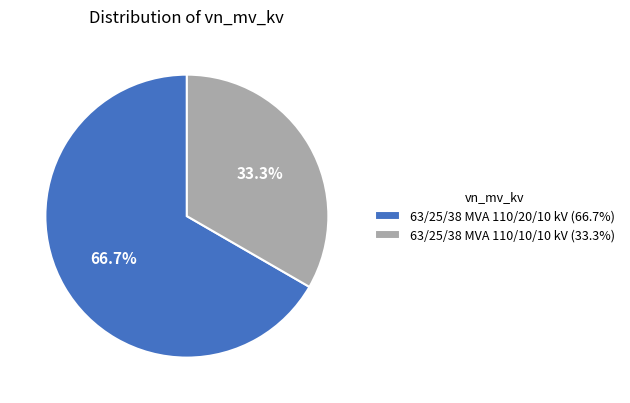

Which has a higher value, 63/25/38 MVA 110/20/10 kV or 63/25/38 MVA 110/10/10 kV?

63/25/38 MVA 110/20/10 kV